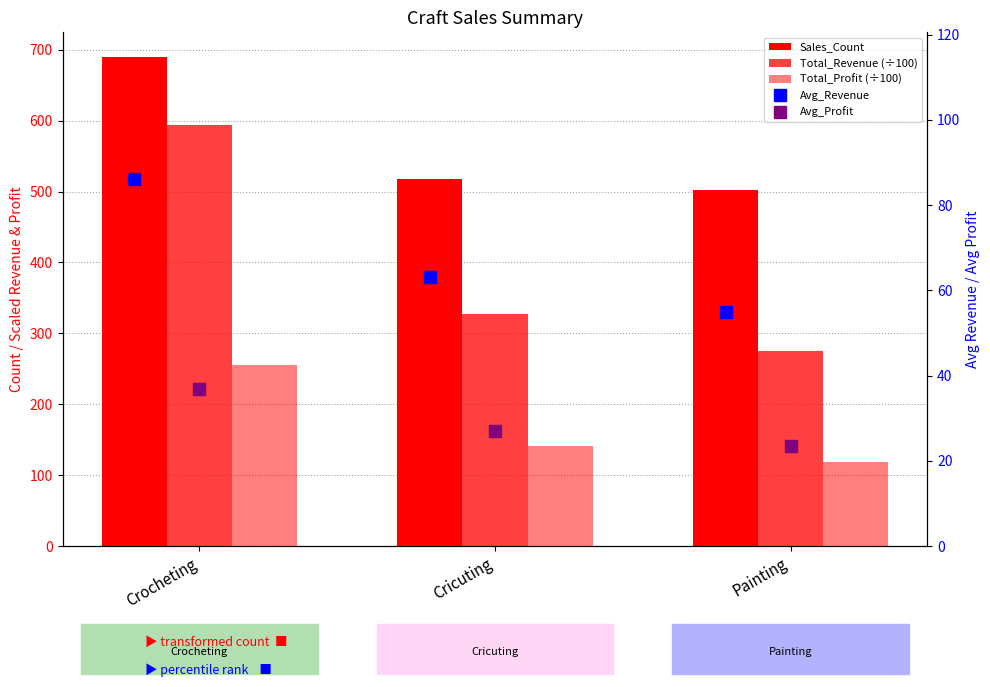

How many groups of bars are there?

3